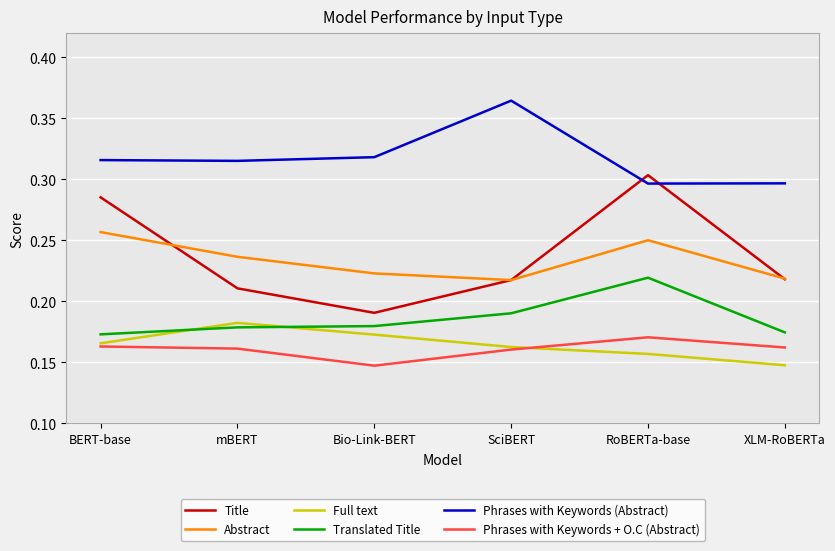

True or false: Translated Title and Title cross at least once.

False